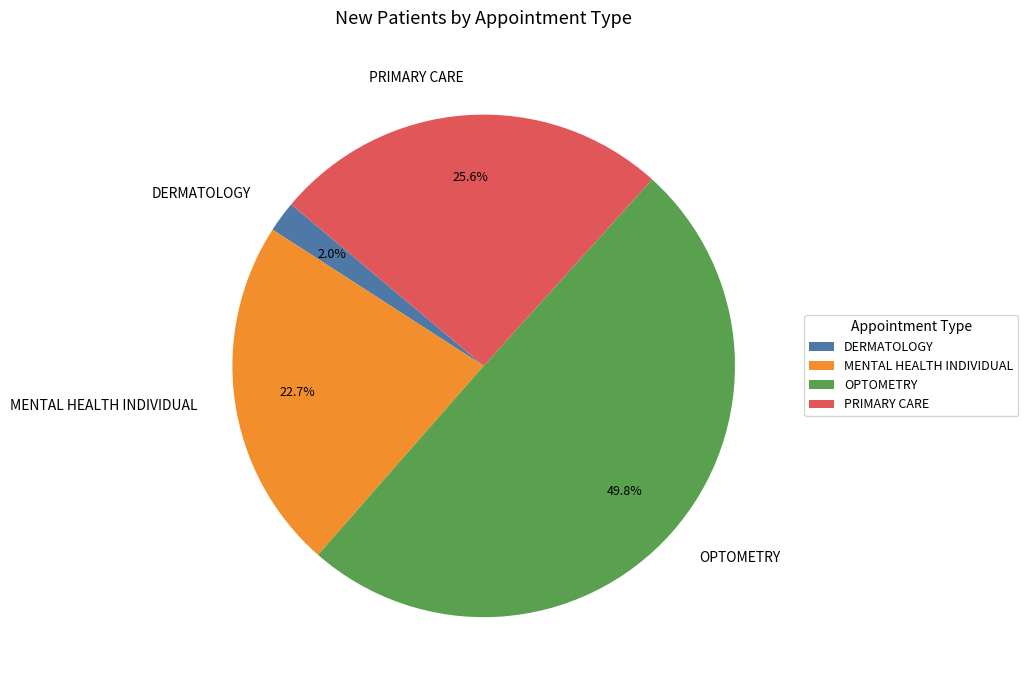

True or false: PRIMARY CARE accounts for 15% of the total.

False